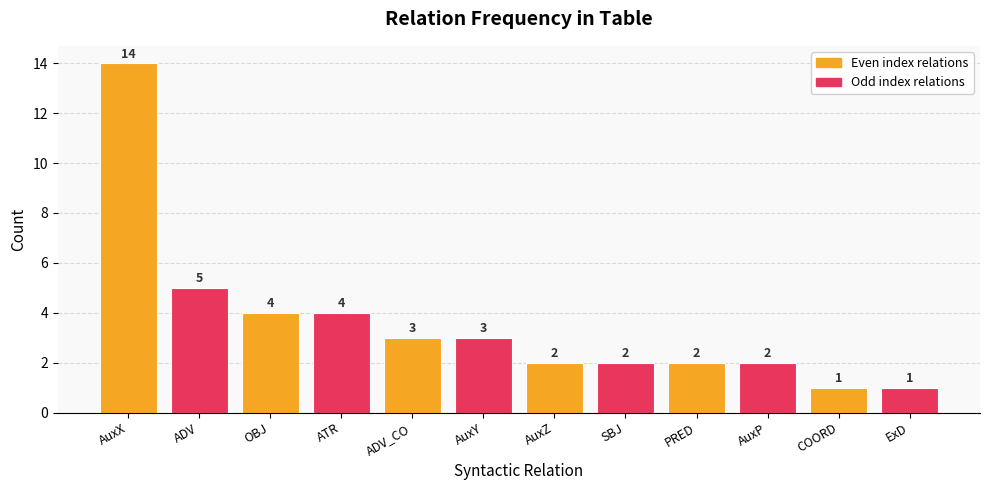

True or false: the data shows 2 at AuxZ.

True